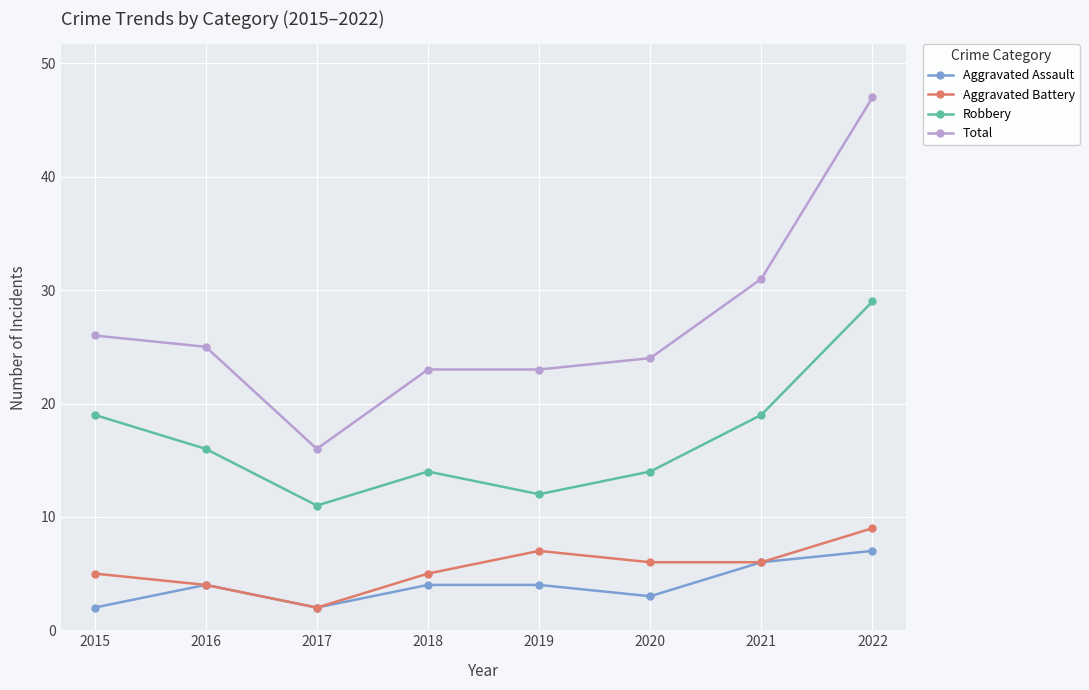

Reading left to right, transcribe all the data shown in this chart.

Aggravated Assault: 2015=2	2016=4	2017=2	2018=4	2019=4	2020=3	2021=6	2022=7
Aggravated Battery: 2015=5	2016=4	2017=2	2018=5	2019=7	2020=6	2021=6	2022=9
Robbery: 2015=19	2016=16	2017=11	2018=14	2019=12	2020=14	2021=19	2022=29
Total: 2015=26	2016=25	2017=16	2018=23	2019=23	2020=24	2021=31	2022=47